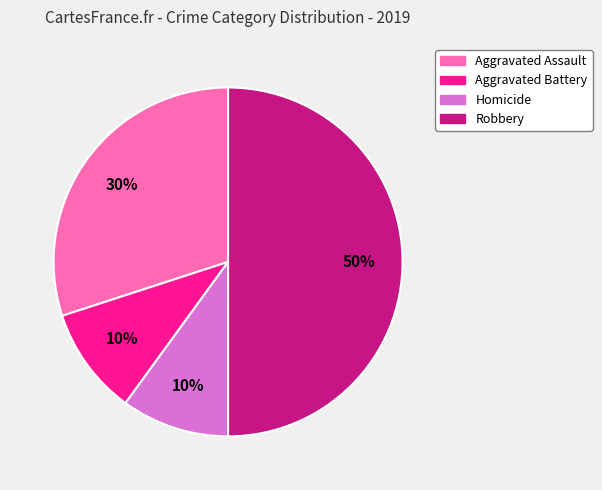

To the nearest percent, what is the average slice percentage?

25%